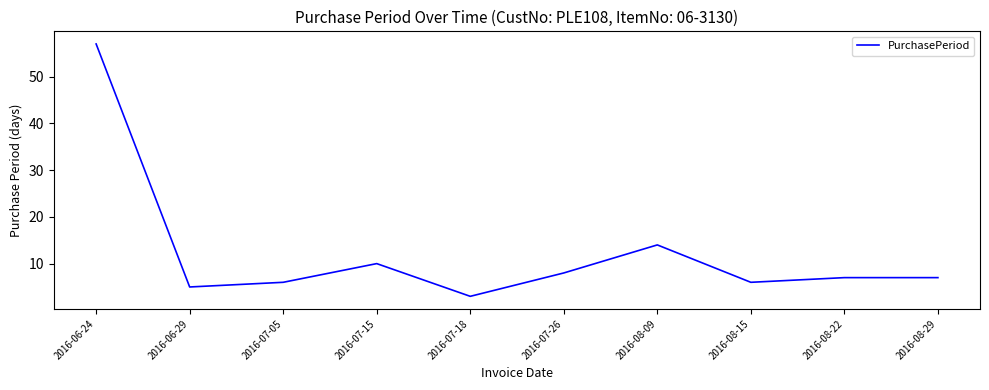

Does the chart display data point markers on the line(s)?

No